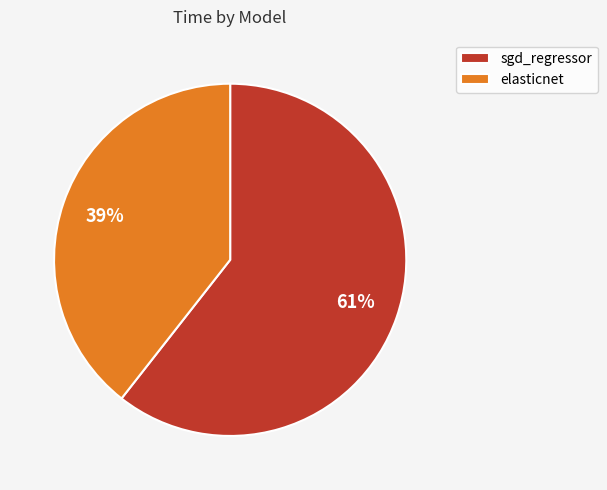

Count the number of slices in the pie.

2